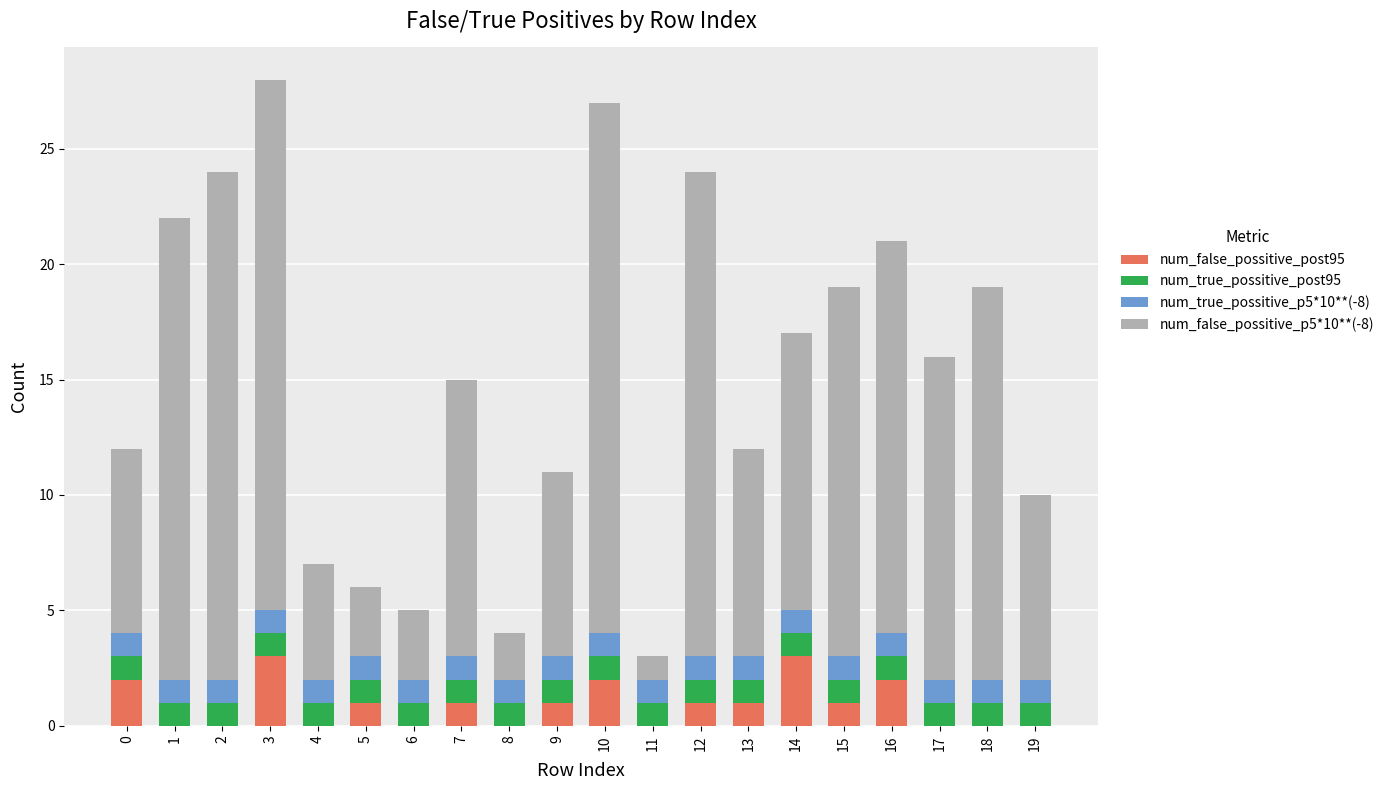

True or false: num_false_possitive_post95 has a value of 3 at 3.

True